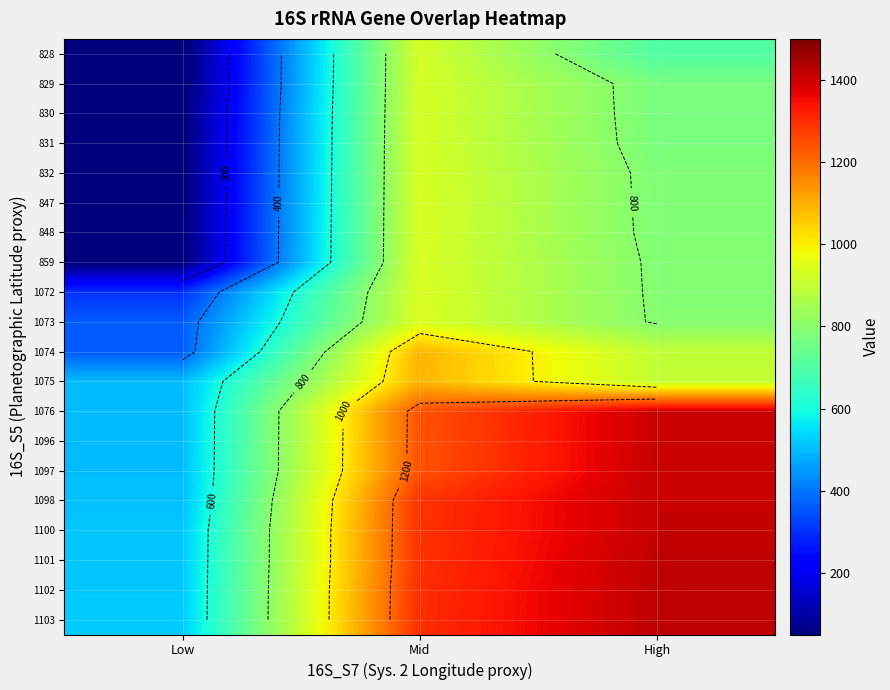

Which series has the largest total across all categories?

1103